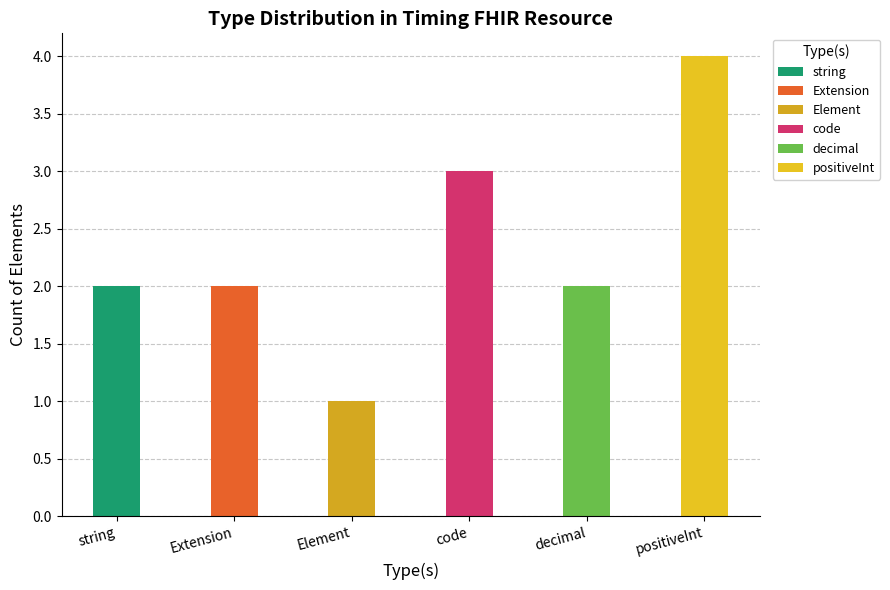

True or false: decimal has a value of 3 at positiveInt.

False